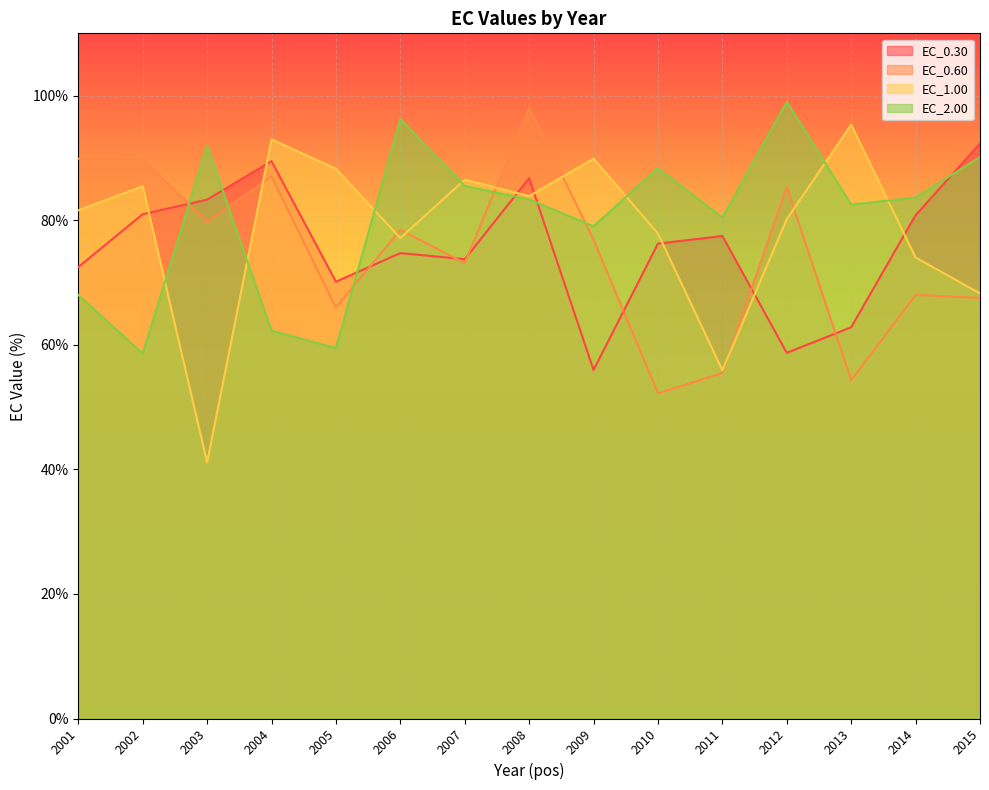

Between which two adjacent categories do EC_0.30 and EC_0.60 first intersect?

2002 and 2003